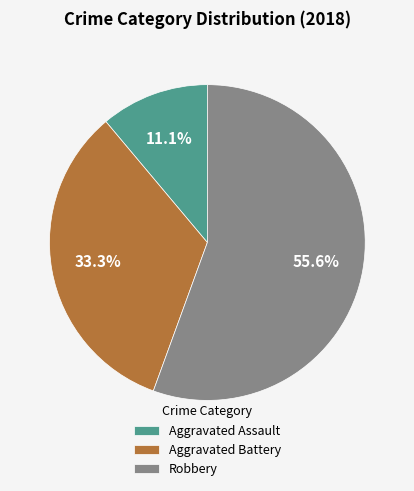

Which has a higher value, Robbery or Aggravated Battery?

Robbery